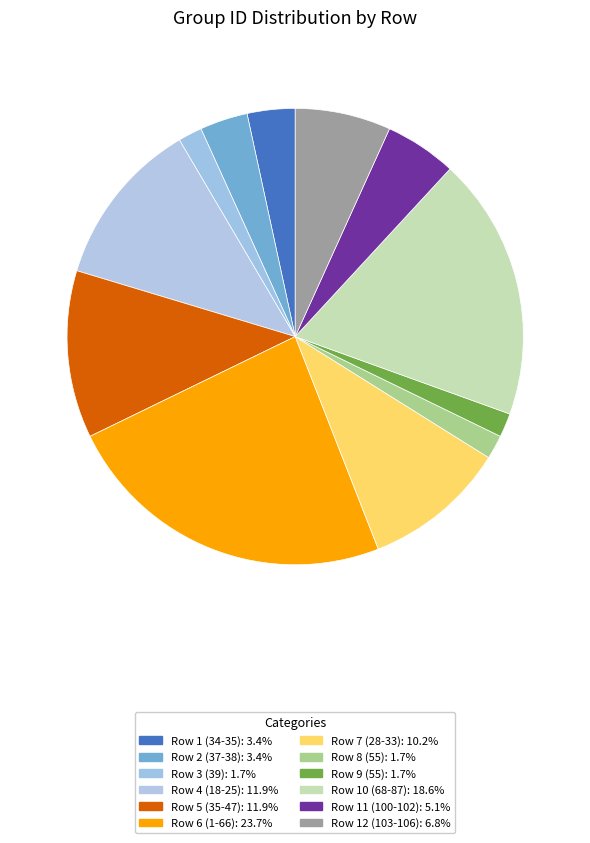

What percentage do Row 10 (68-87) and Row 3 (39) together represent?

20.3%